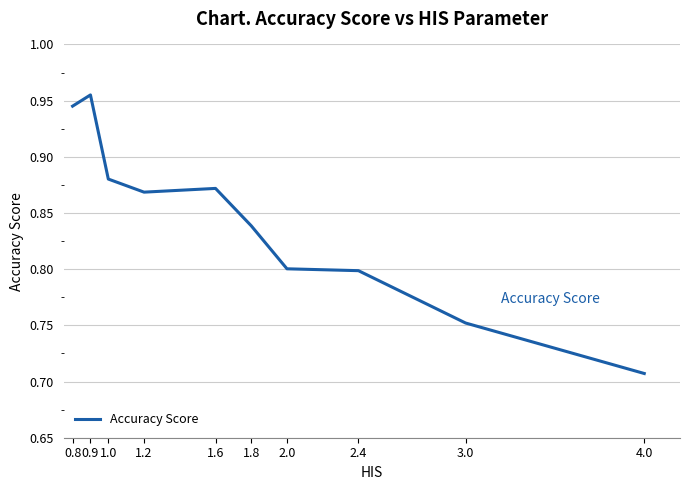

What is the sum of all values?

8.4